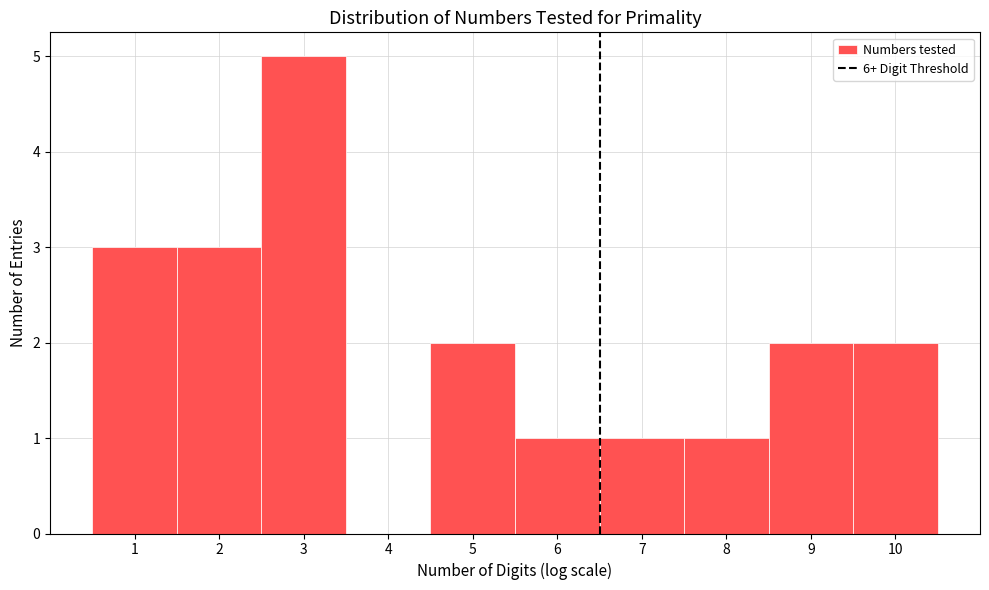

Over which range of the x-axis is the bar tallest?

2.5 to 3.5